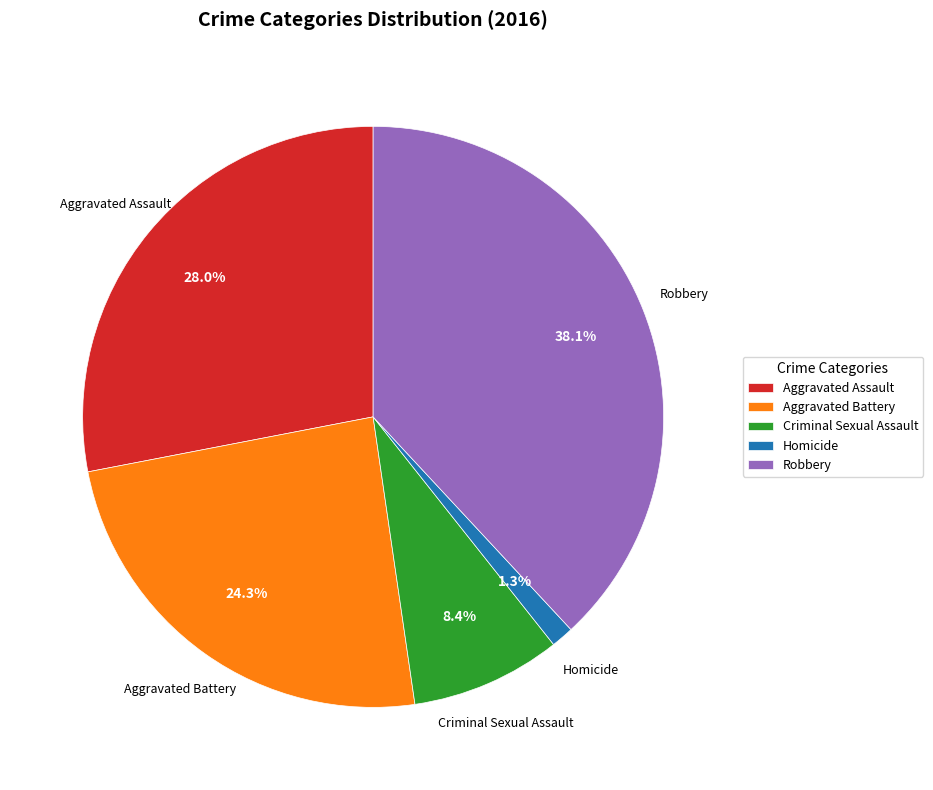

Does Homicide account for over 50% of the chart?

No